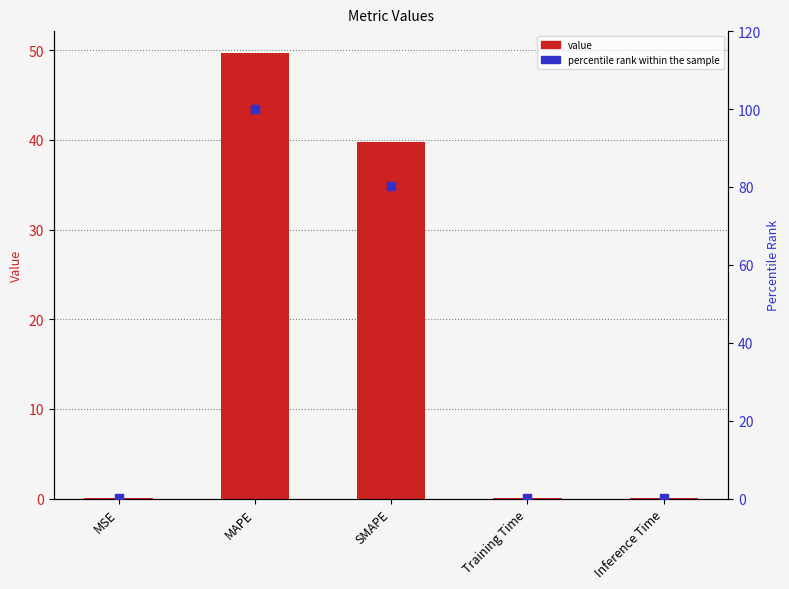

Which series contains the lowest Y value?

value